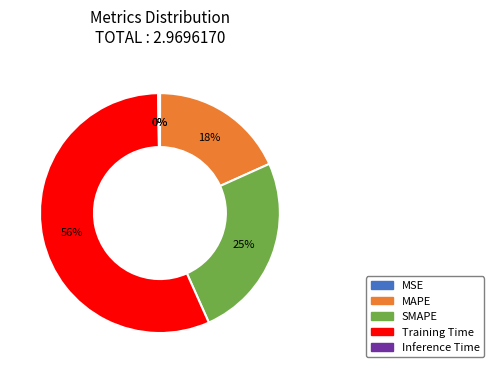

To the nearest percent, what percentage of the pie is MAPE?

18%